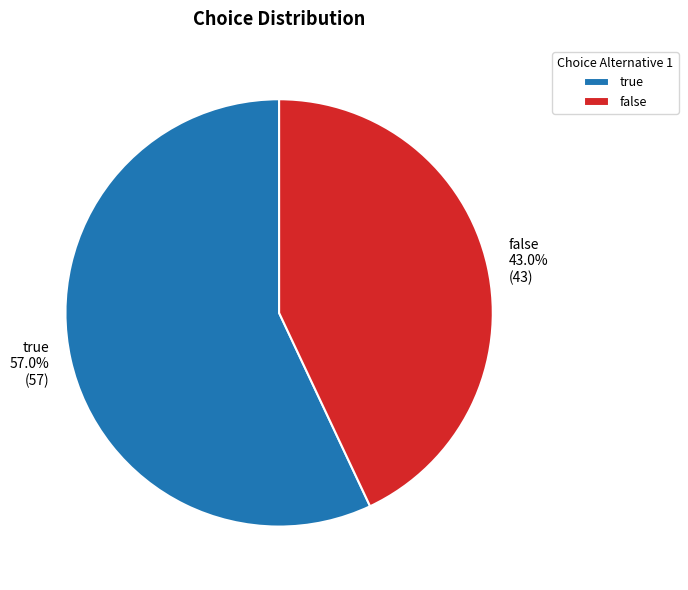

Combined, do true and false account for over 50%?

Yes